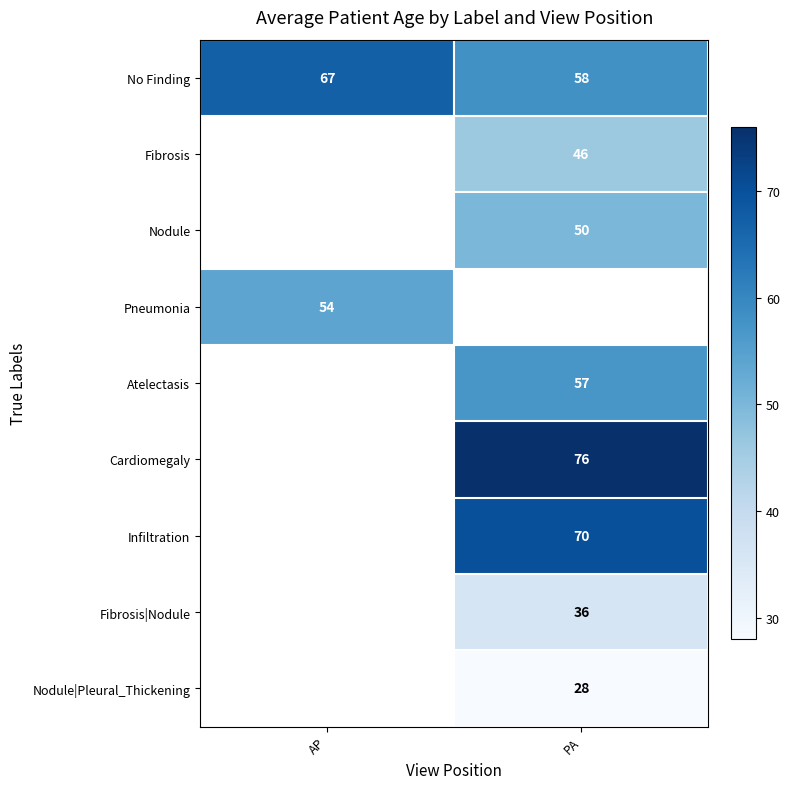

Is it true that Nodule equals 79 at PA?

False